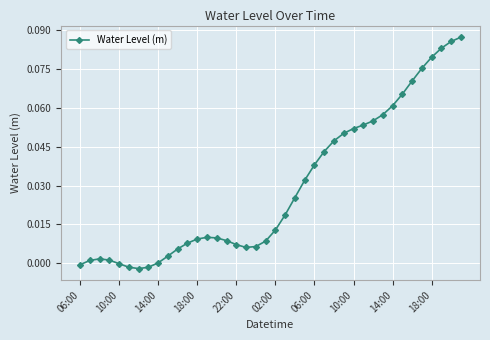

What is the sum of all values?

1.2